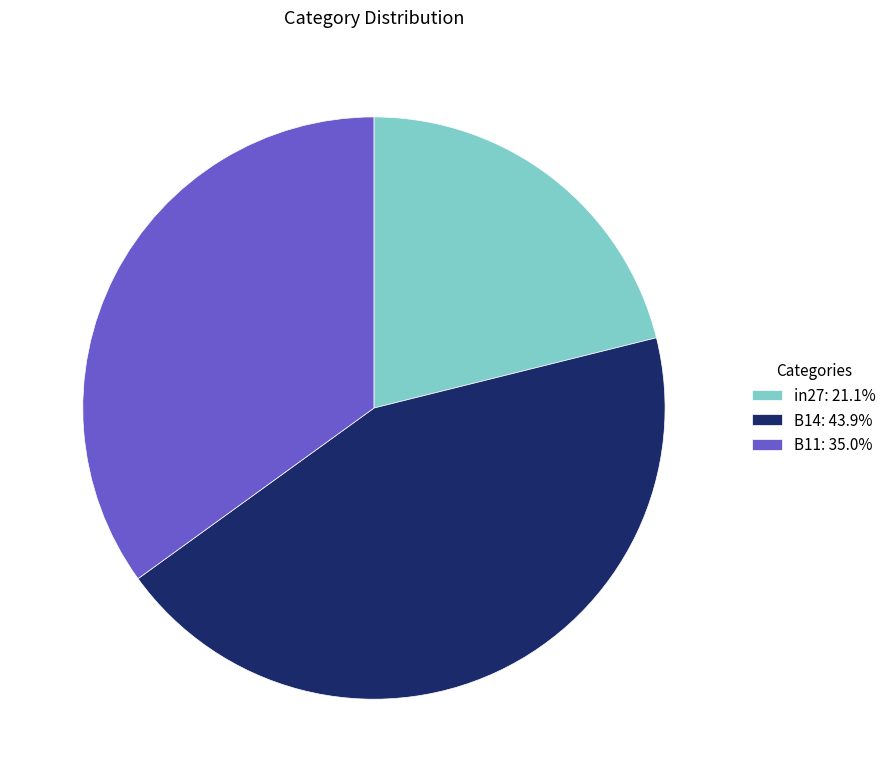

Which category has the biggest portion of the pie?

B14